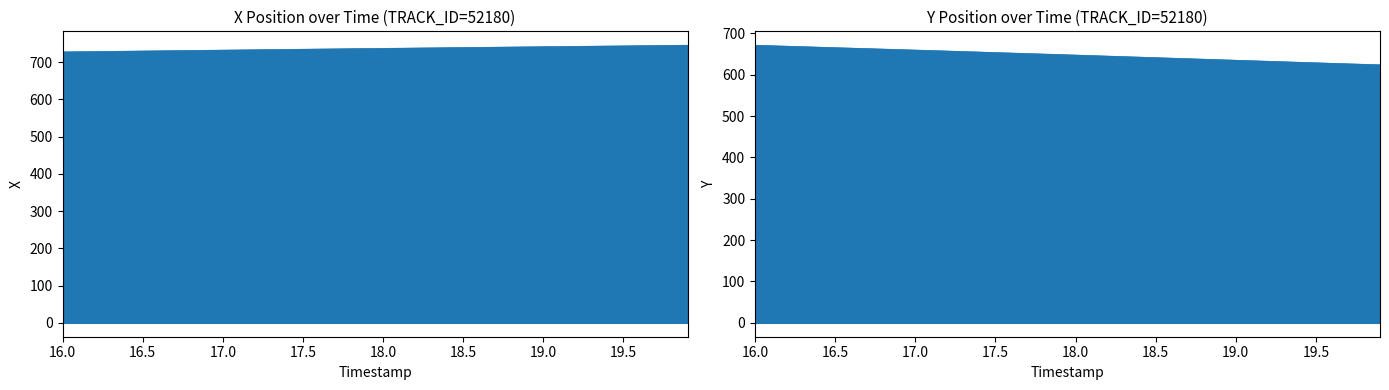

What is the value of the Y point at the 35th from the left?

629.9